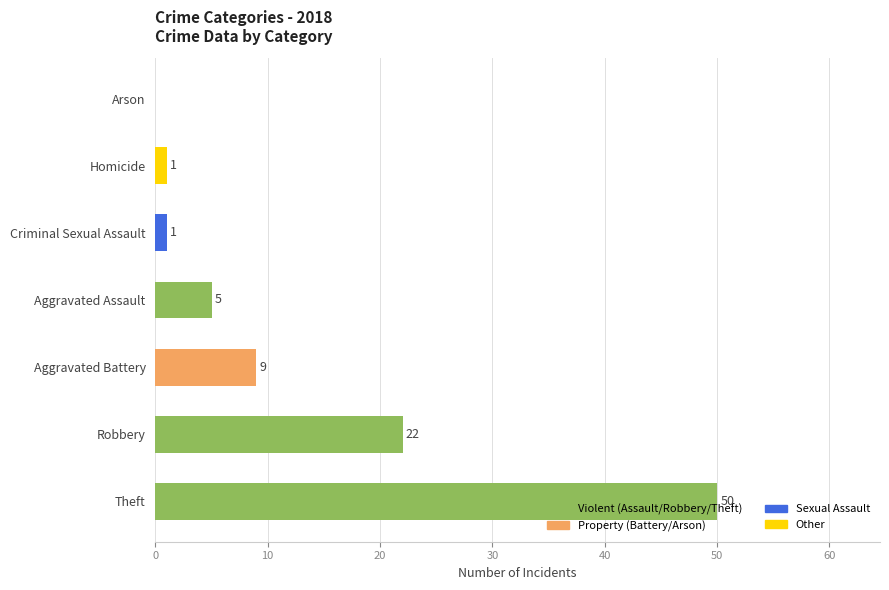

What is the sum of the values at Aggravated Assault and Criminal Sexual Assault?

6